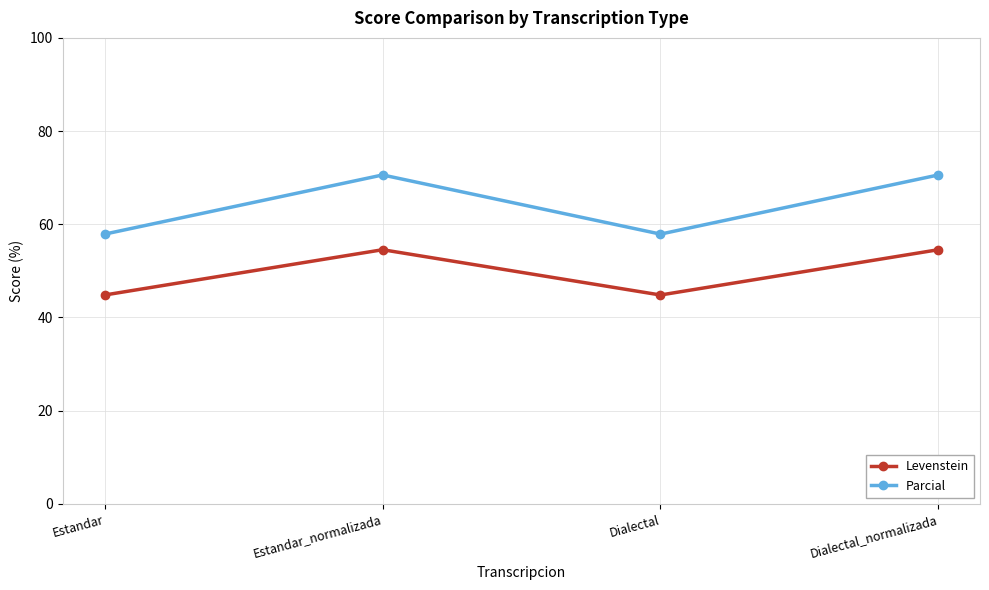

What is the greatest value displayed?

70.6